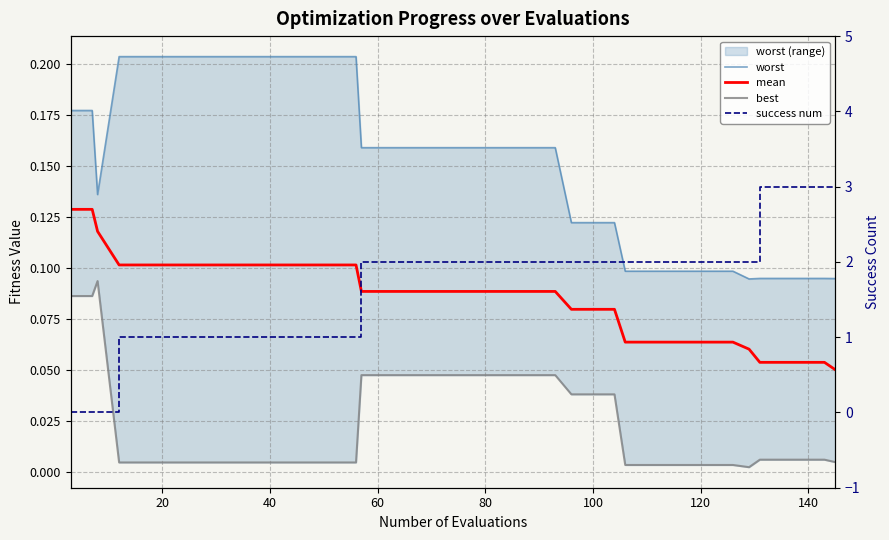

Is this an area chart (filled region under the line)?

No